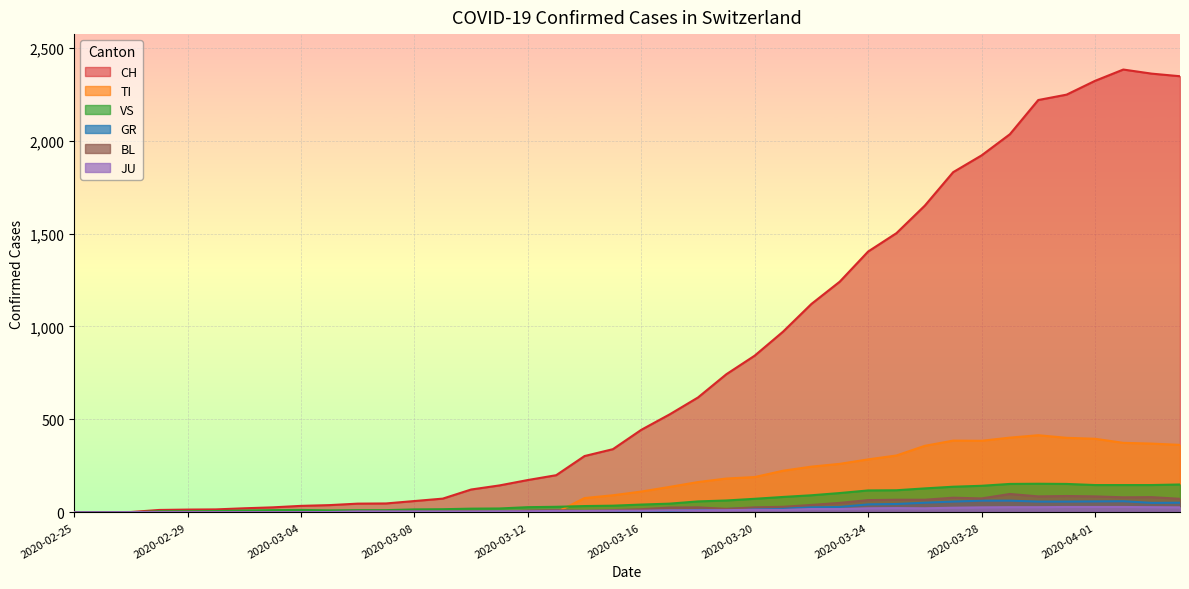

True or false: BL and GR cross at least once.

False